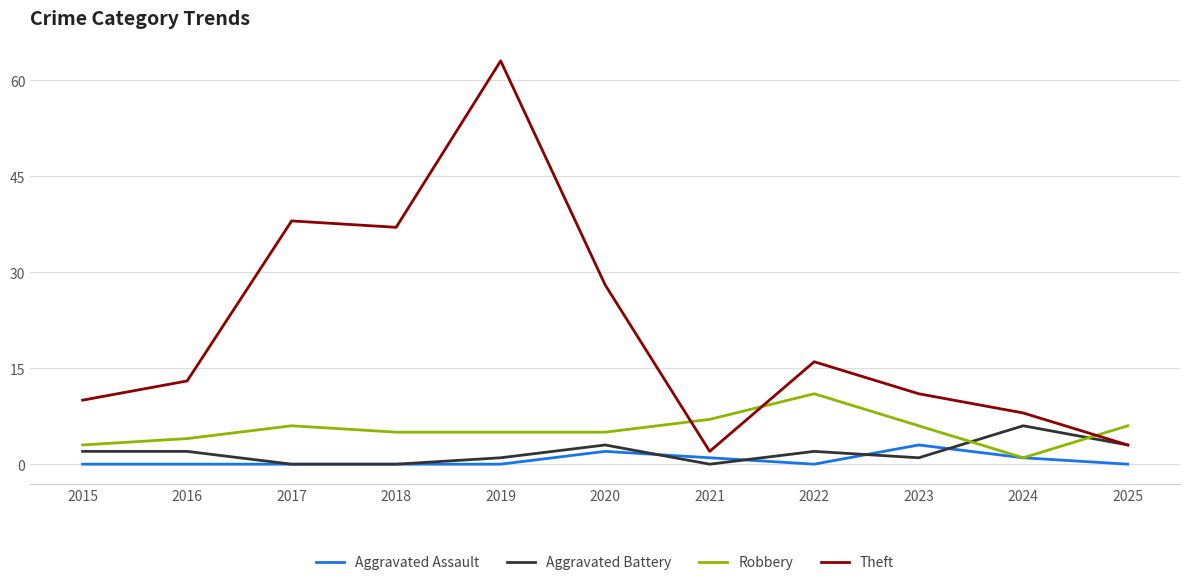

List the series in order of their peak value, highest first.

Theft, Robbery, Aggravated Battery, Aggravated Assault